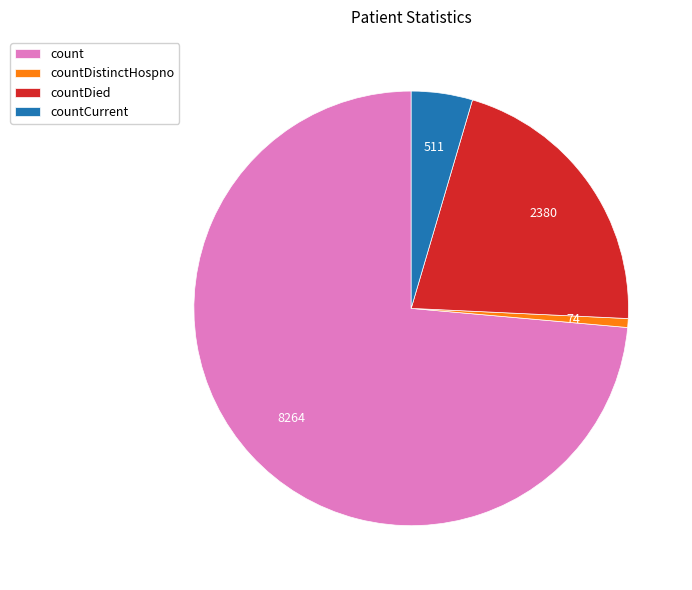

Which has a higher value, countDistinctHospno or count?

count